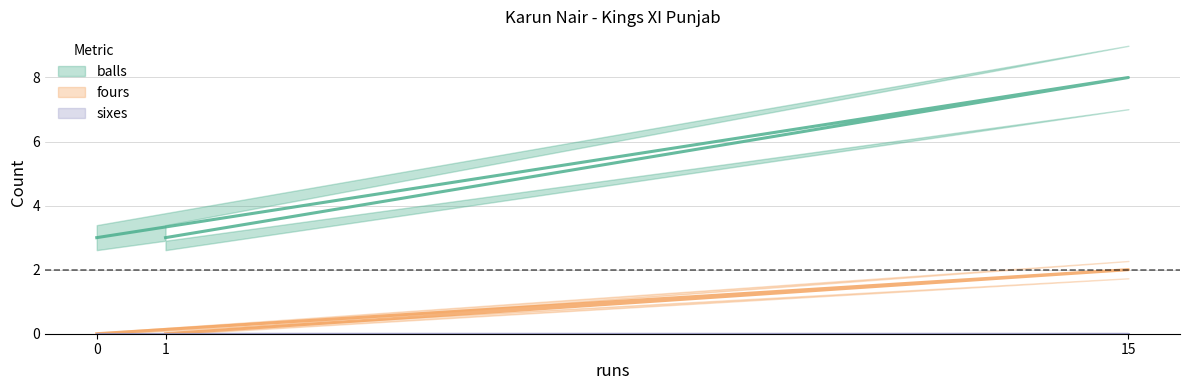

At which category is the sum across all series the highest?

15